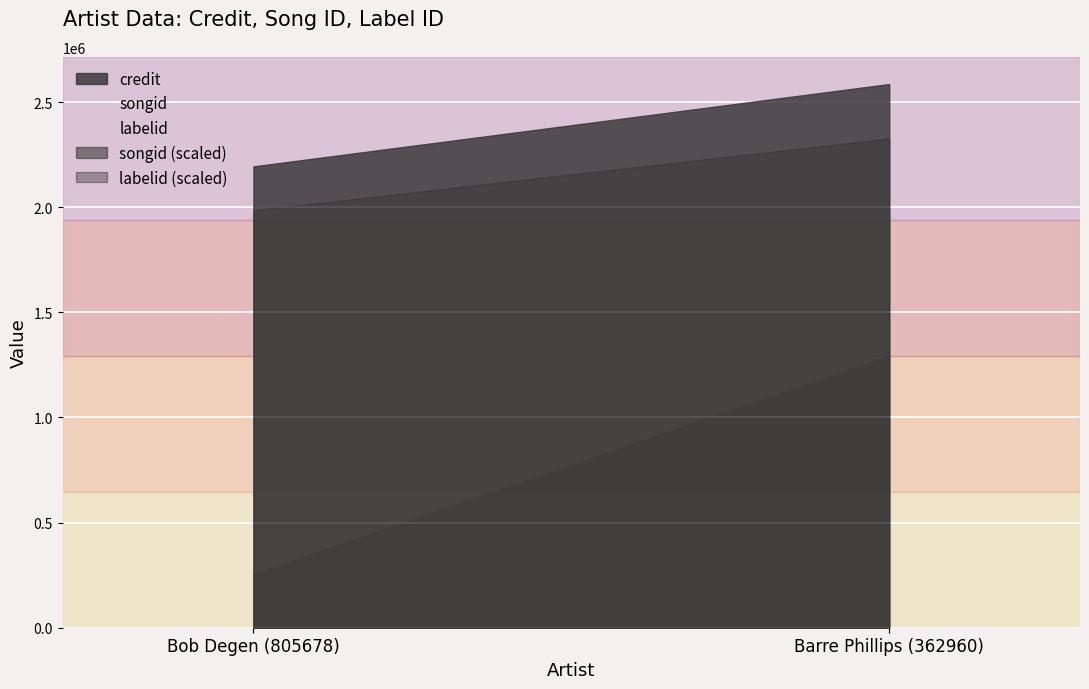

Rank the categories by songid value from lowest to highest.

Bob Degen (805678), Barre Phillips (362960)